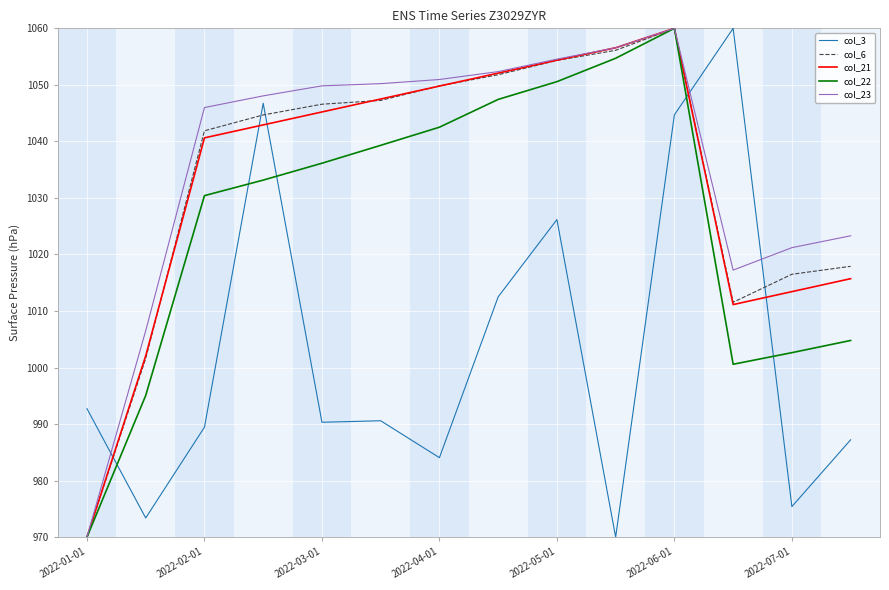

True or false: col_3 and col_6 cross at least once.

True